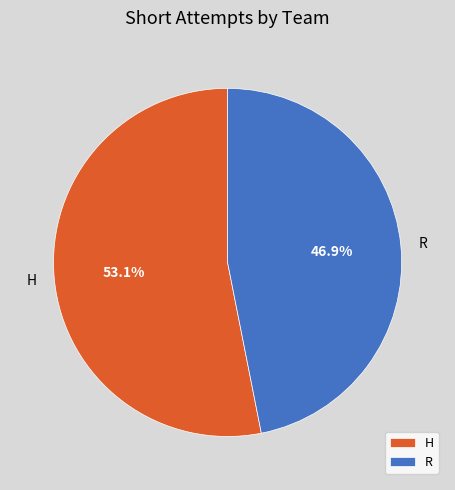

What is the largest slice in the pie chart?

H